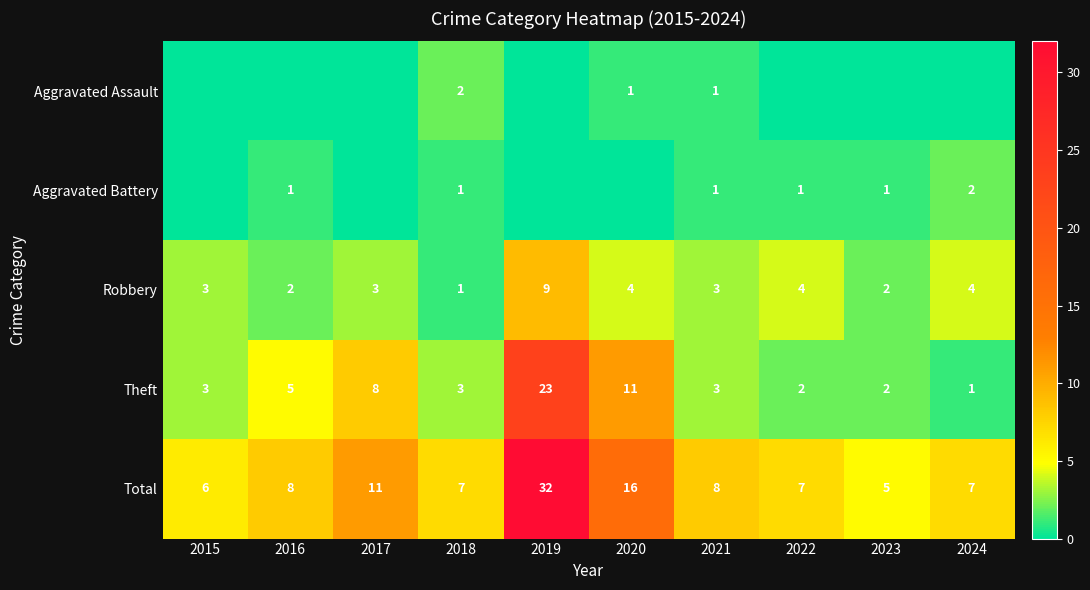

Which label corresponds to the smallest value in the chart?

2015